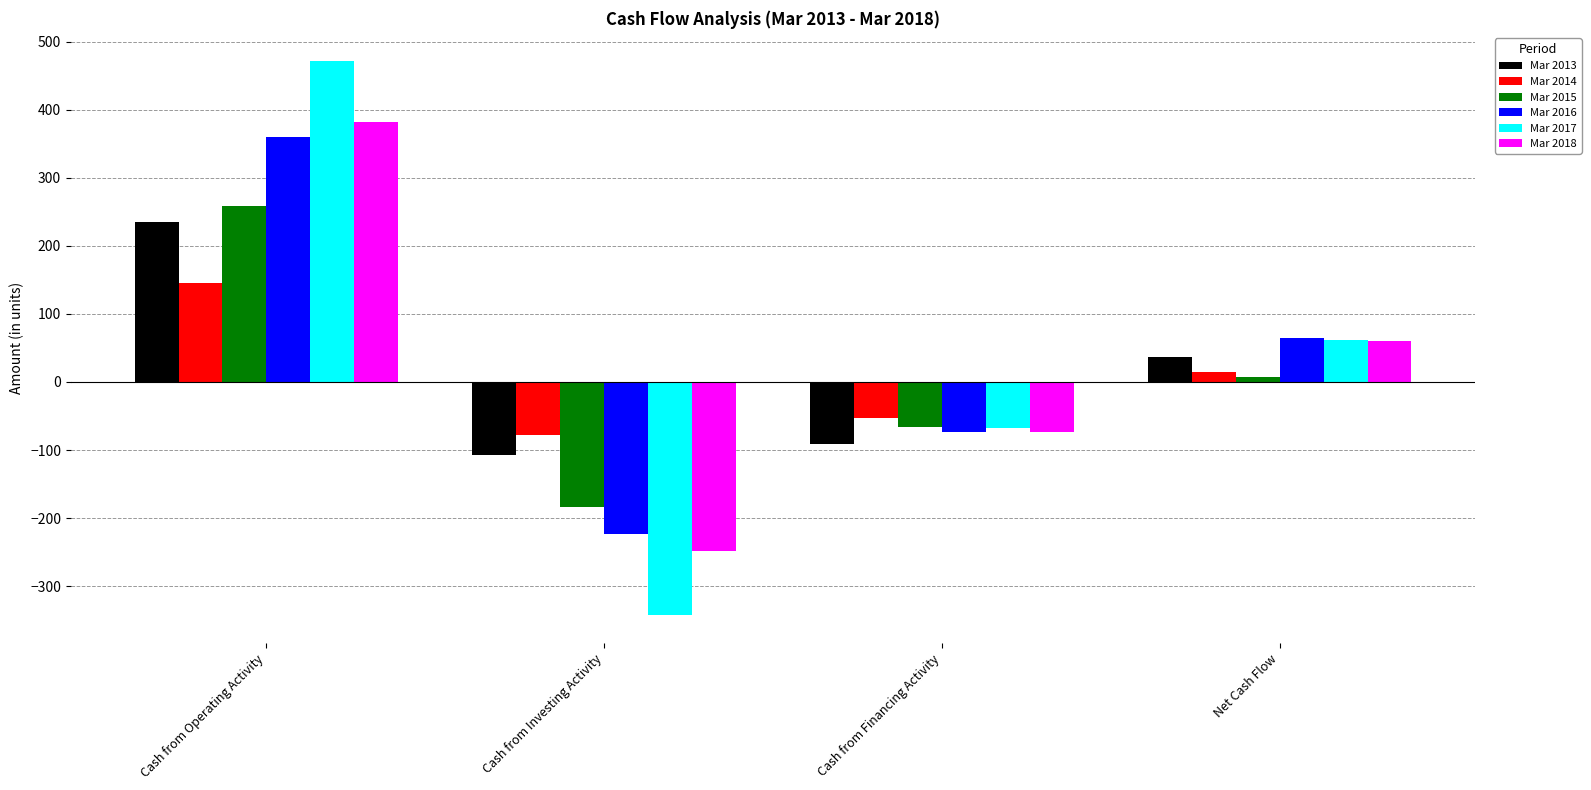

How many series are shown in this chart?

6